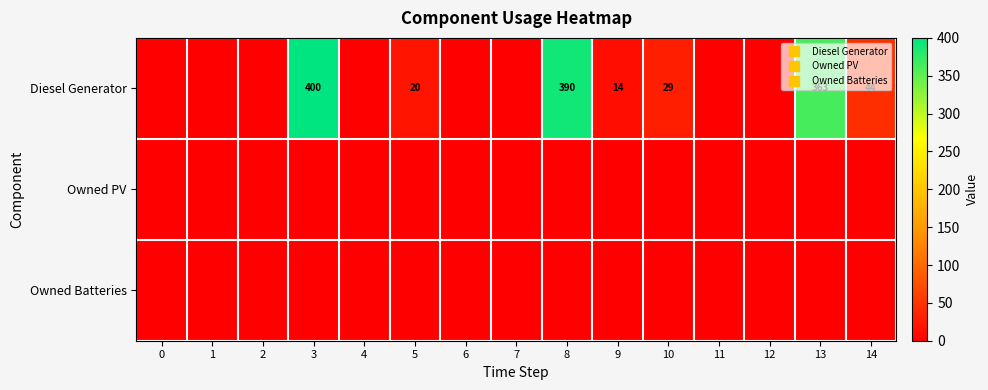

What is the difference between the highest and lowest values at 8?

390